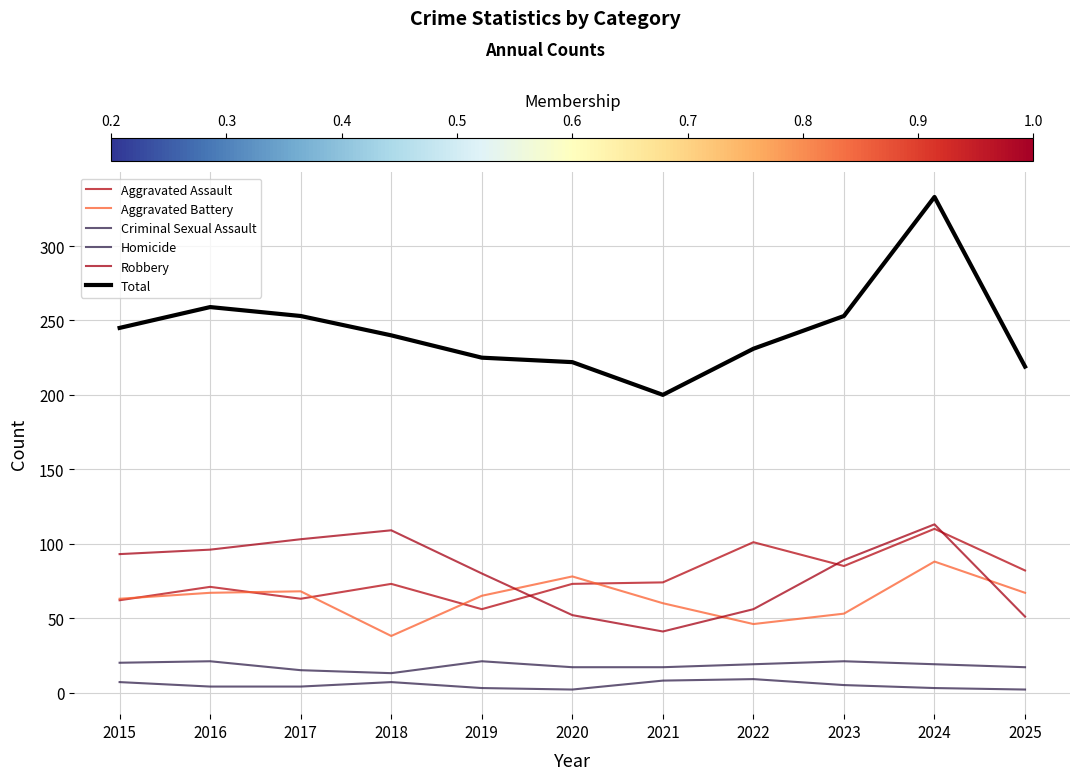

How many lines are shown in the chart?

6